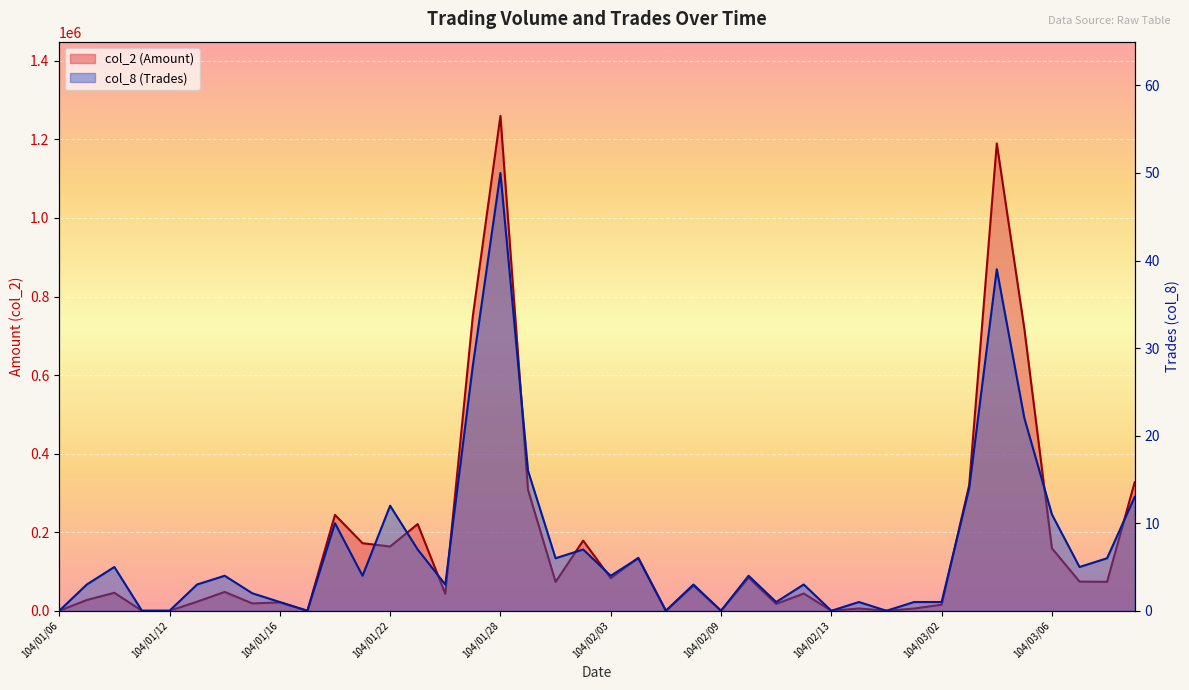

What are all the series names shown in the legend?

col_2 (Amount) line, col_8 (Trades) line